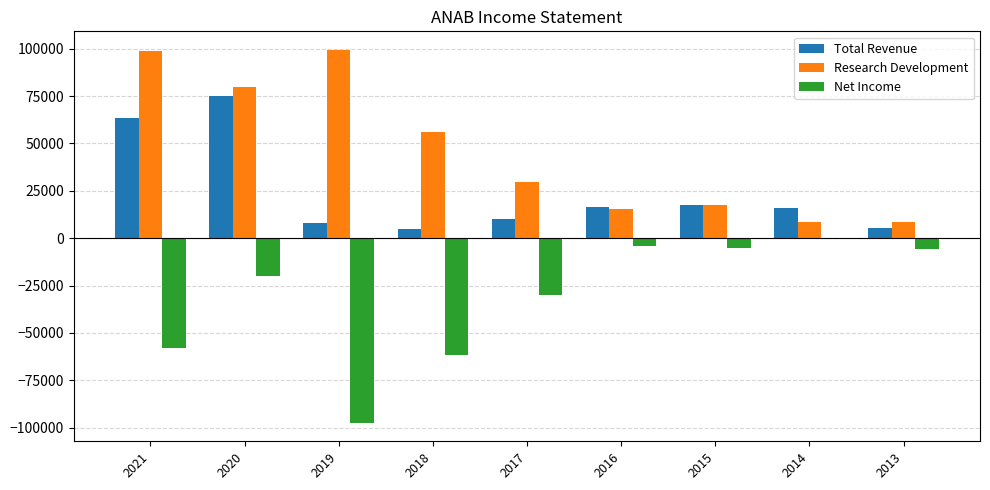

Which series changed the most between 2020 and 2014?

Research Development